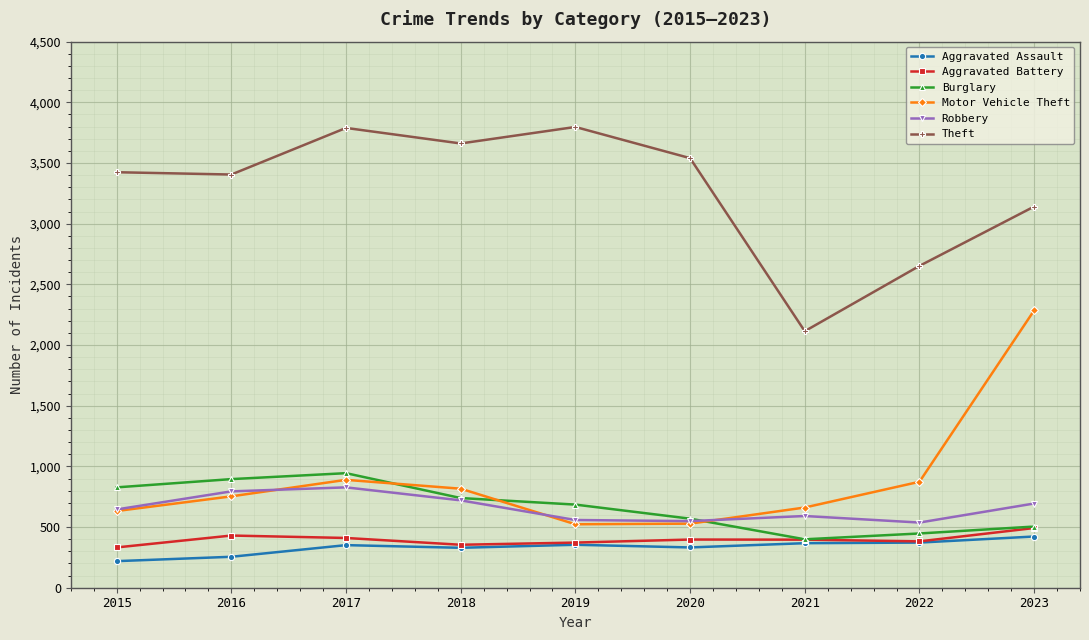

What is the difference between the maximum and second lowest values in the Aggravated Assault series?

167